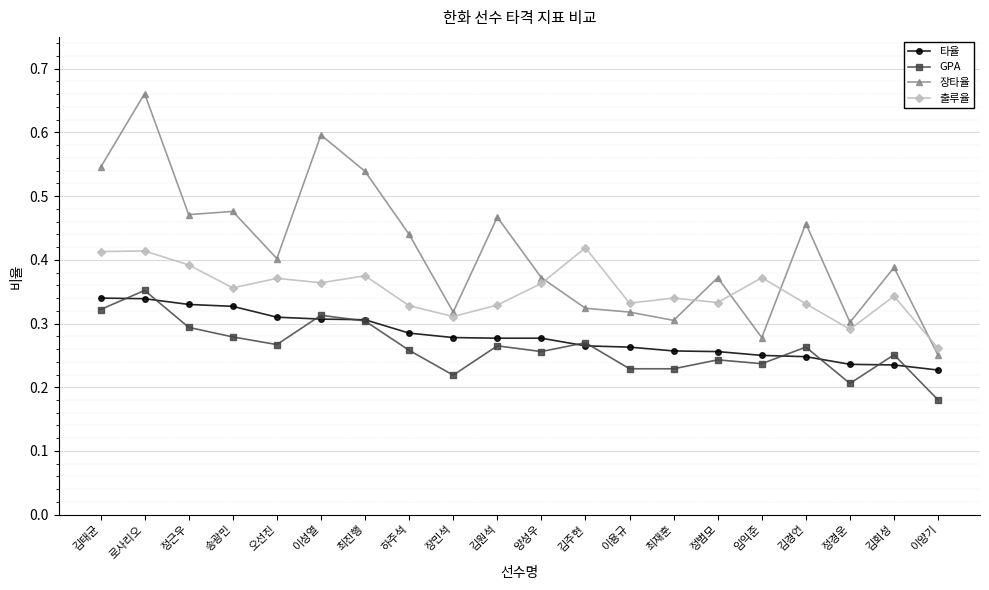

Is it true that 출루율 equals 0.4 at 김태균?

True